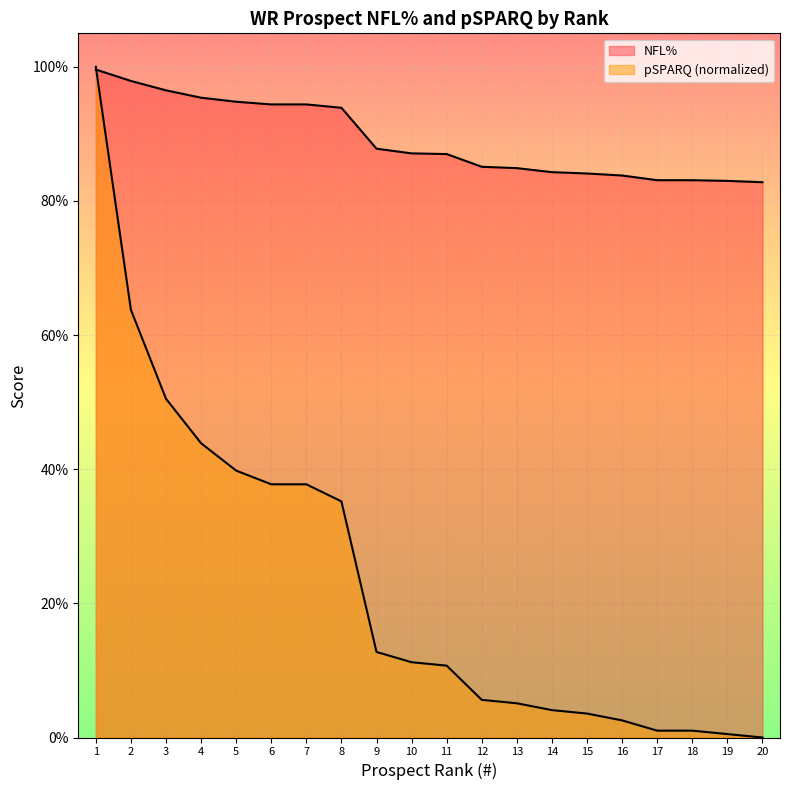

What is the sum of all NFL% values?

1783.0